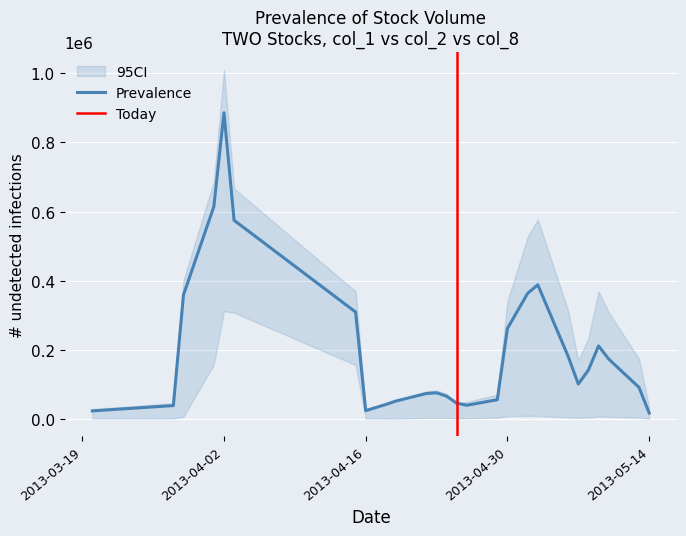

The value of col_2 at 15 is 98147. True or false?

False